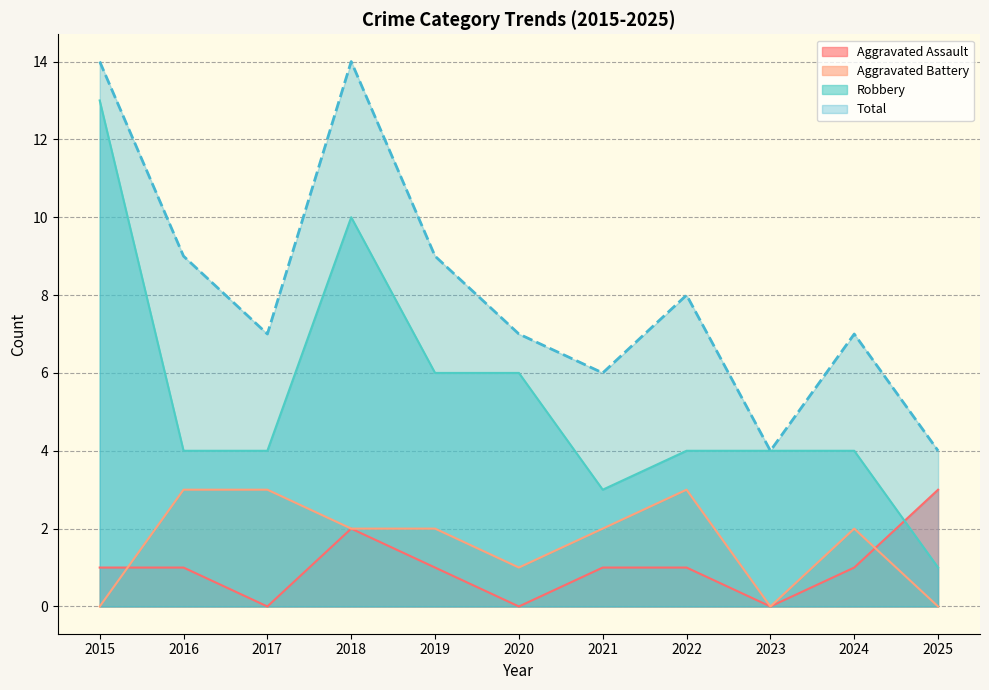

List the labels in order of Aggravated Assault value, smallest first.

2017, 2020, 2023, 2015, 2016, 2019, 2021, 2022, 2024, 2018, 2025